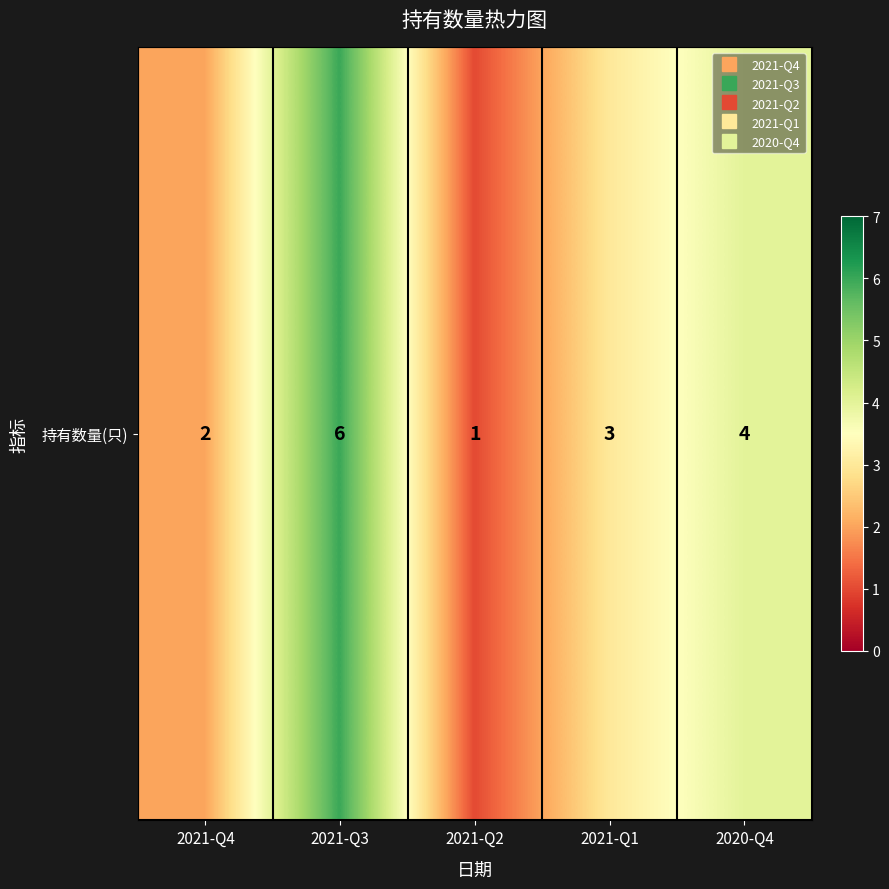

Reading left to right, extract all data points from this chart.

2	6	1	3	4